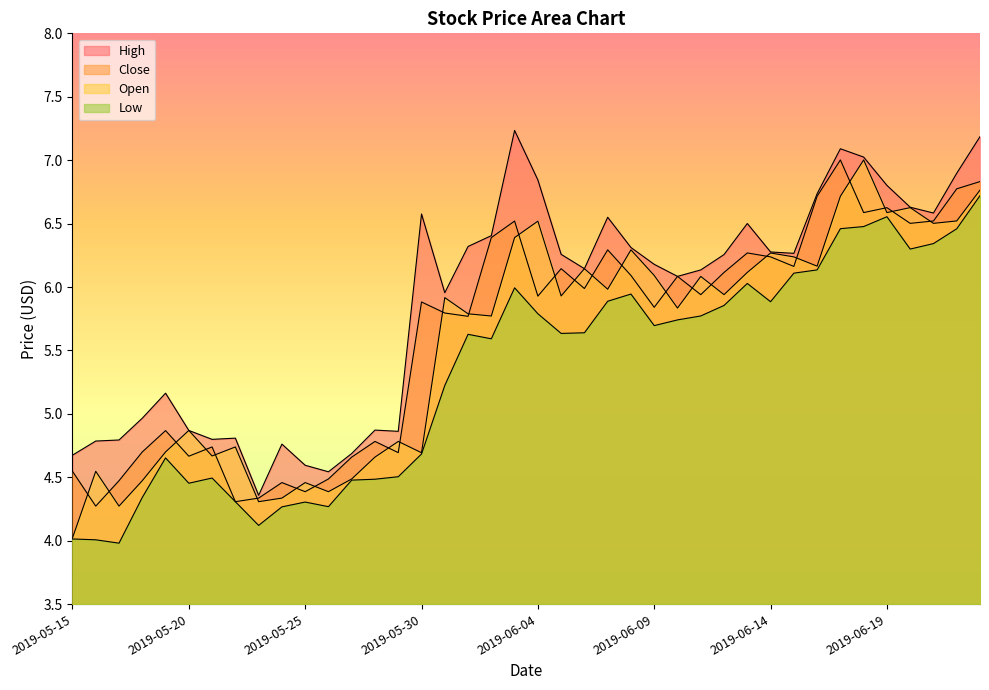

What are all the series names shown in the legend?

High, Close, Open, Low